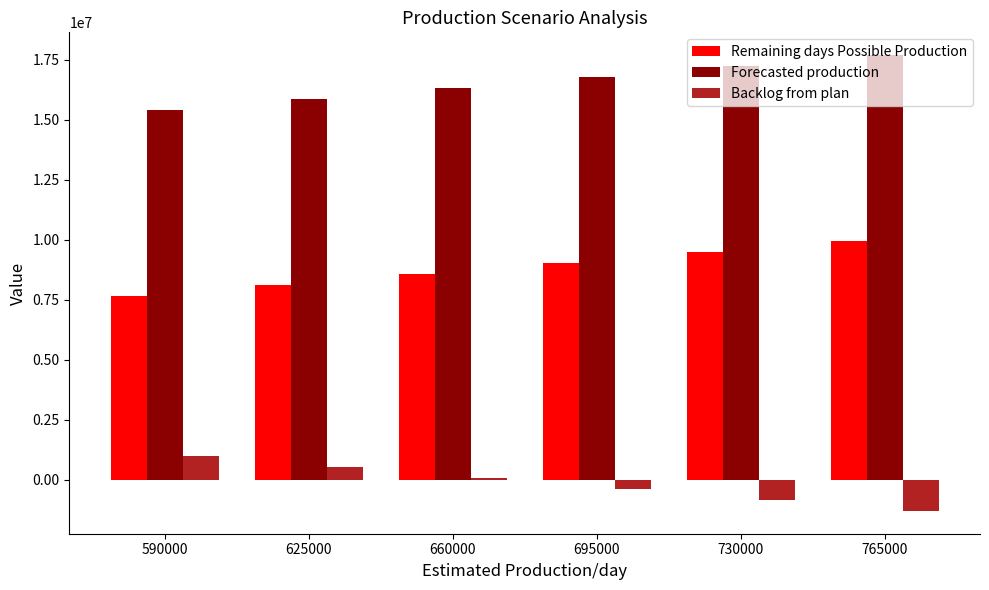

At which label does Remaining days Possible Production reach its peak?

765000